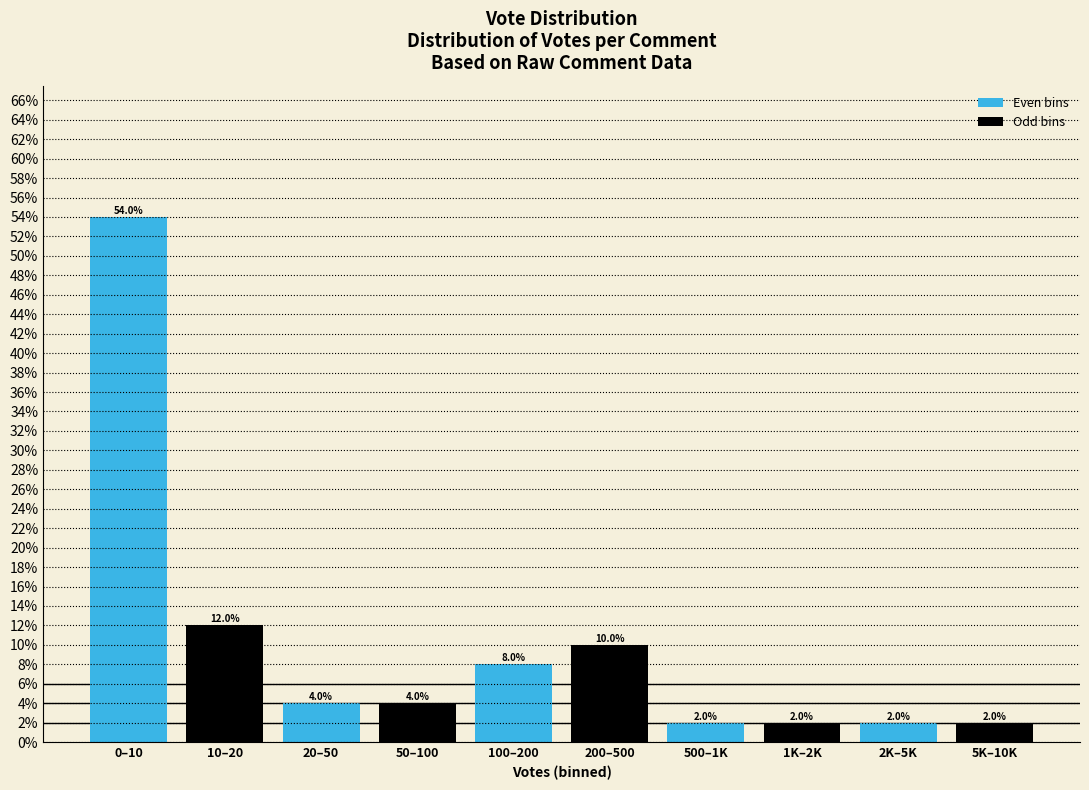

How many Odd bins values are between 2 and 10?

4